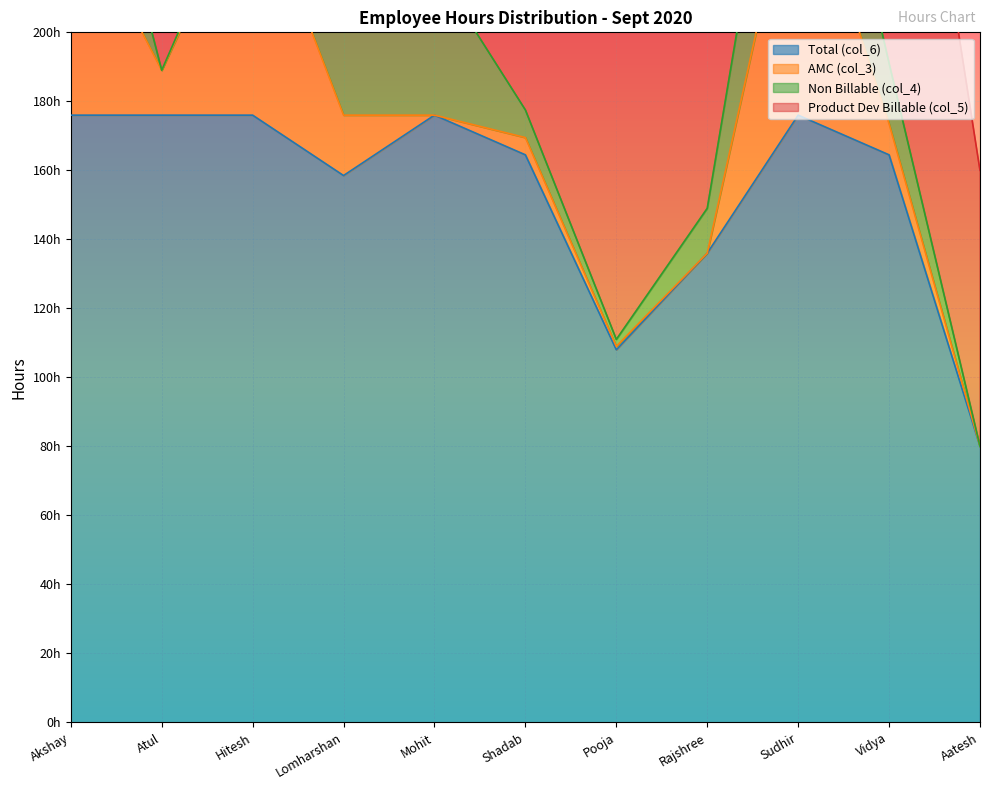

At which label does AMC (col_3) first exceed 9?

Akshay